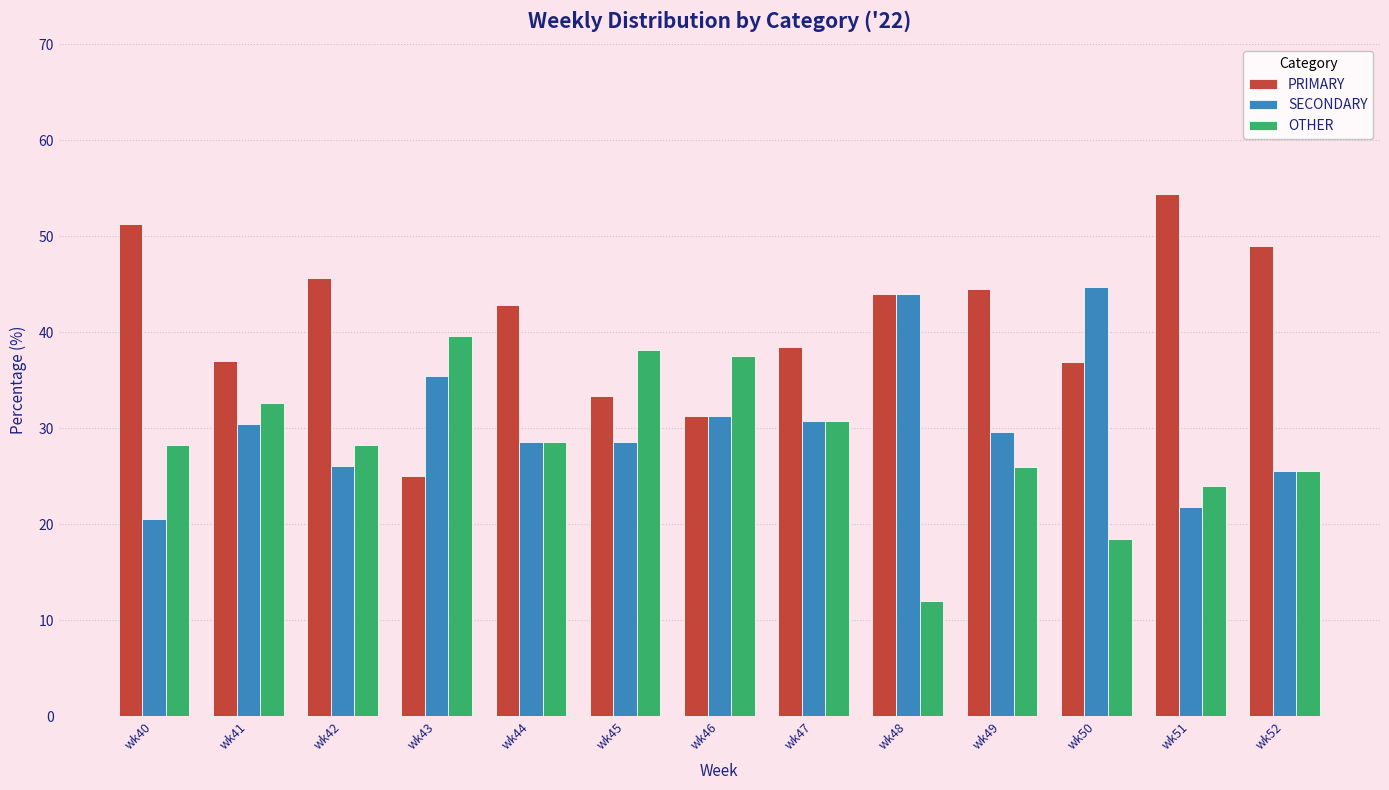

What is the maximum value shown in the chart?

54.4